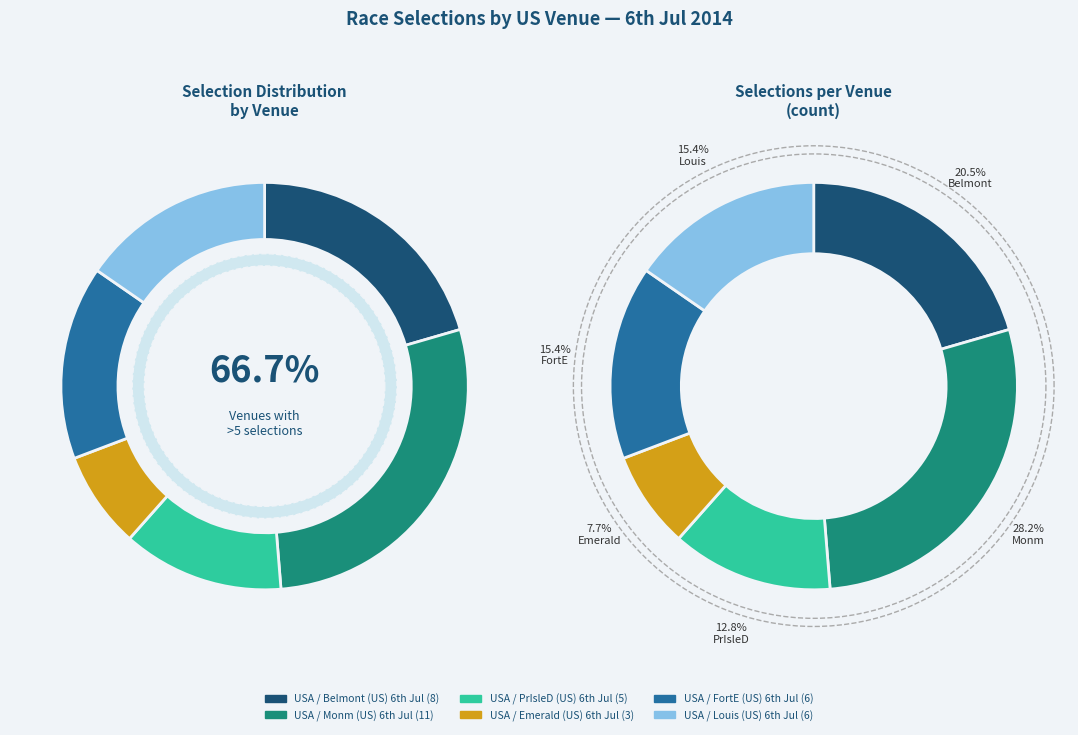

Which category has the biggest portion of the pie?

USA / Monm (US) 6th Jul